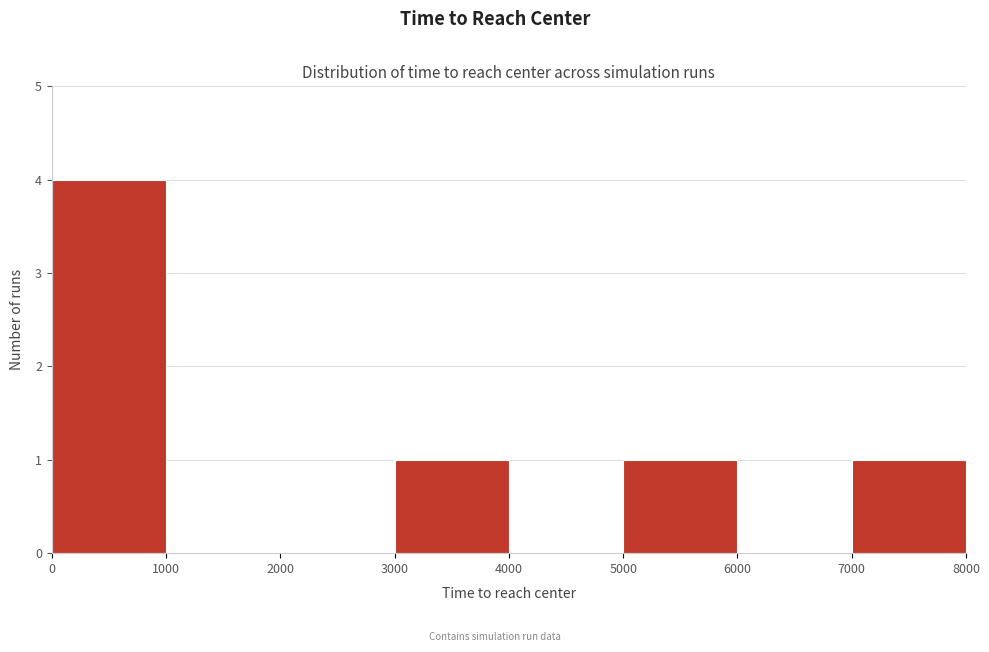

How tall is the bar that spans 7000 to 8000 on the x-axis? The values are not printed on the chart, so give them approximately, as read against the axis.

1